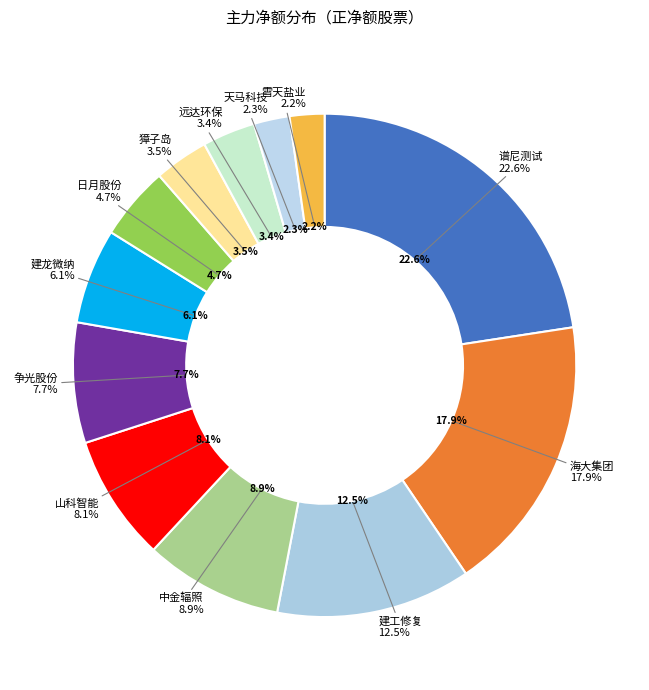

True or false: 争光股份 accounts for 8% of the total.

True